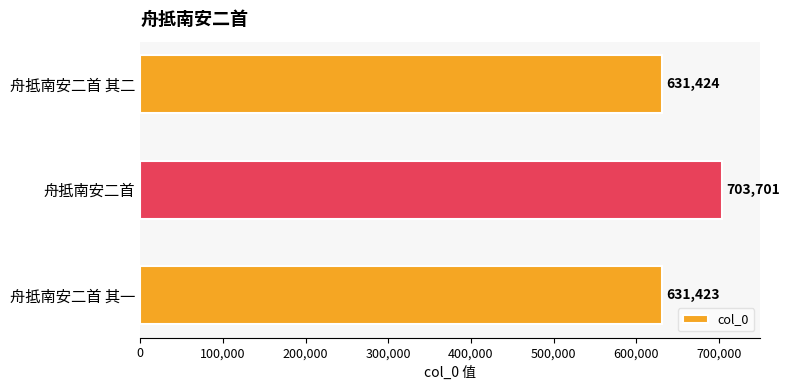

List the labels in order of value, largest first.

舟抵南安二首, 舟抵南安二首 其二, 舟抵南安二首 其一